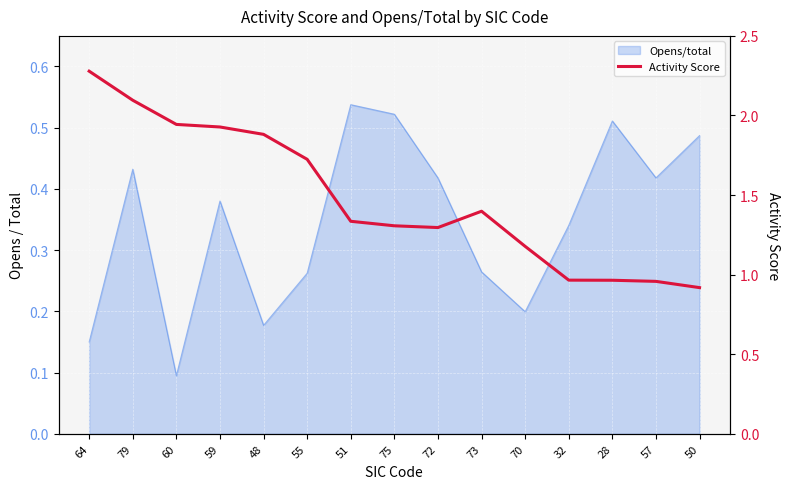

Does the chart display data point markers on the line(s)?

No